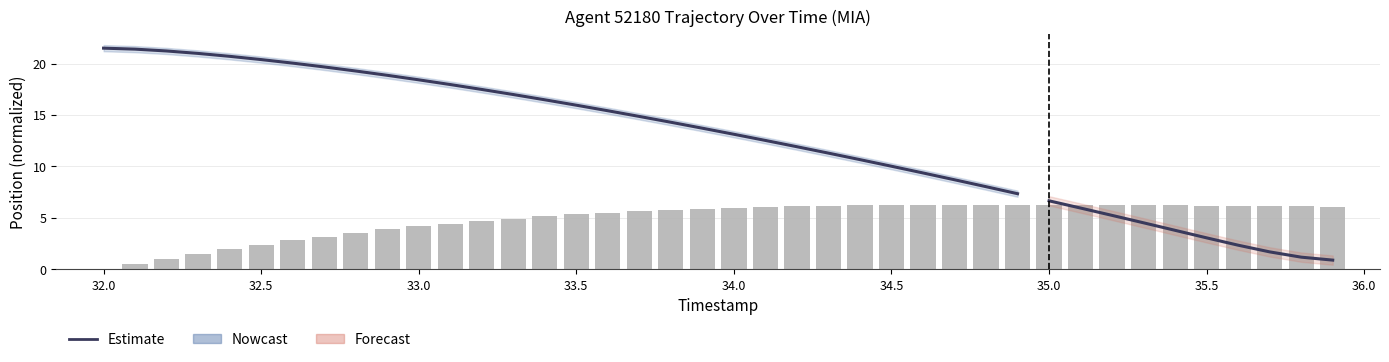

What is the difference between the maximum and minimum values?

6.3